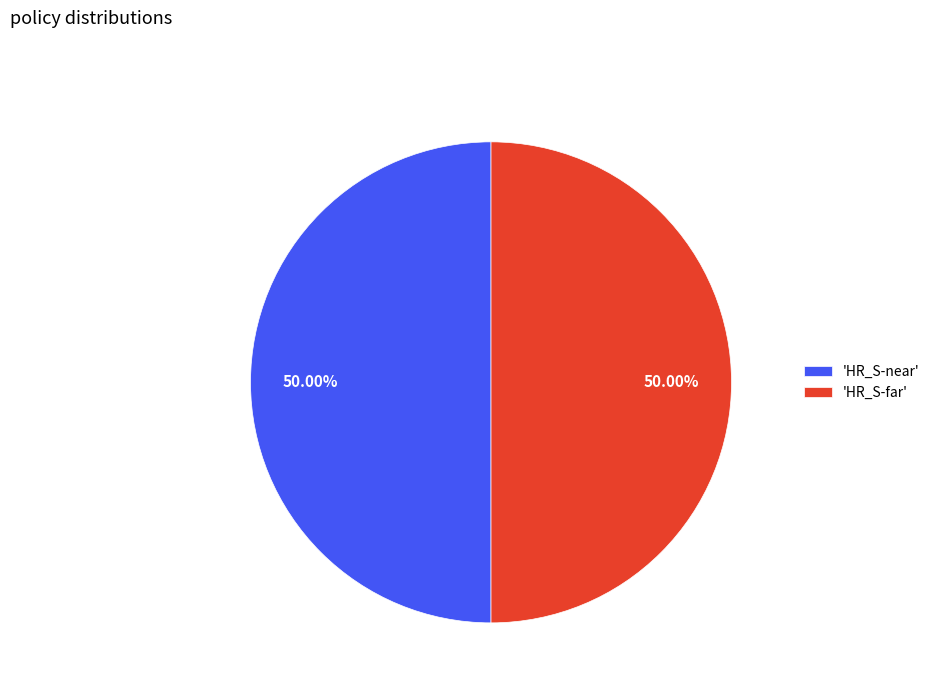

To the nearest percent, what is the average slice percentage?

50%